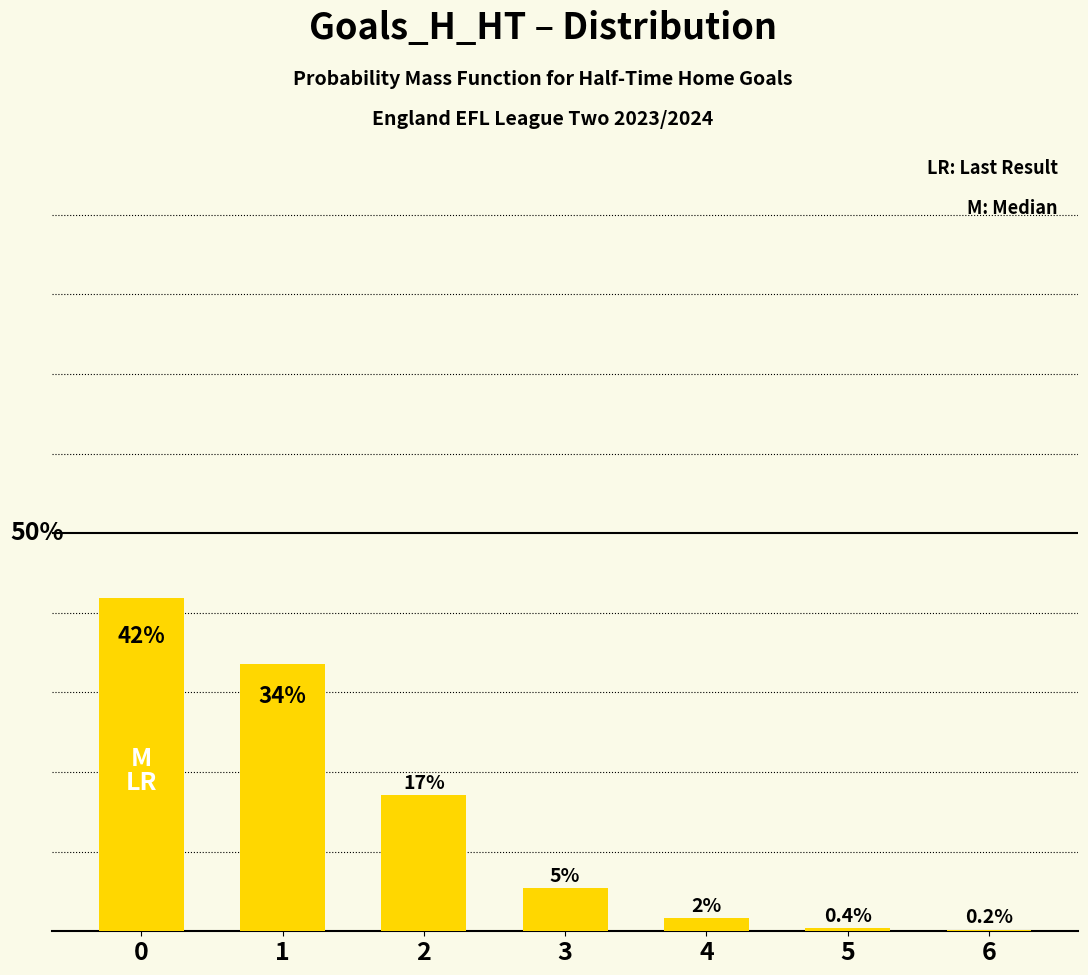

True or false: the data shows 0.1 at 3.

True